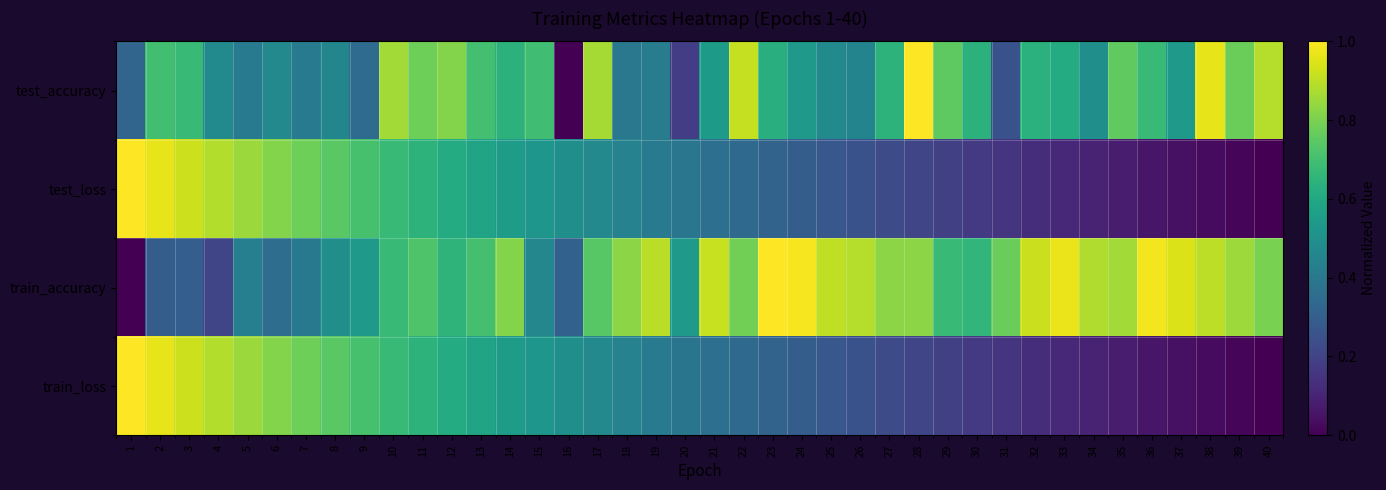

Which has a higher value, 32 or 29?

29